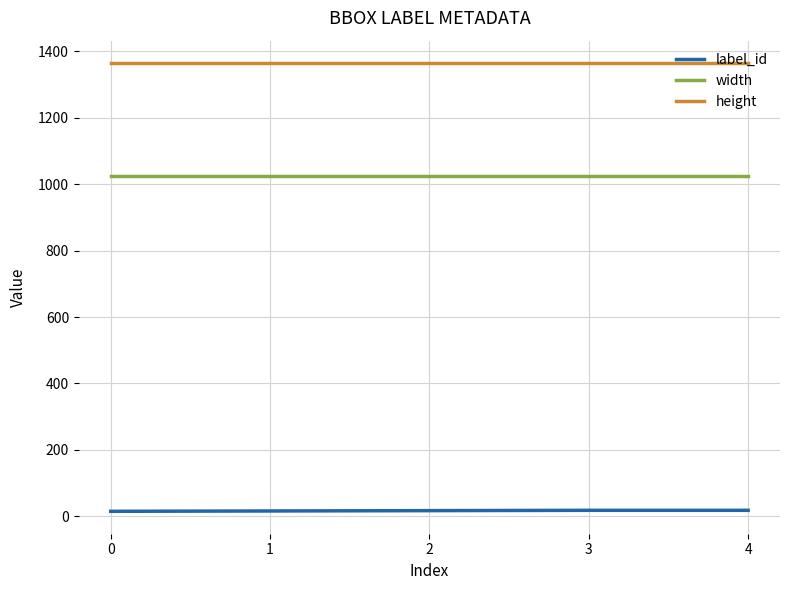

True or false: label_id has a value of 18 at 3.

True